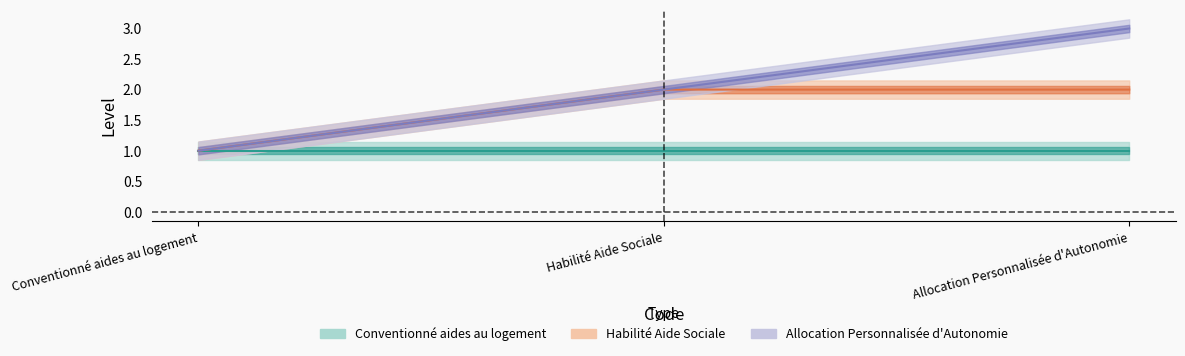

Which category has the highest value in the Conventionné aides au logement series?

Conventionné aides au logement